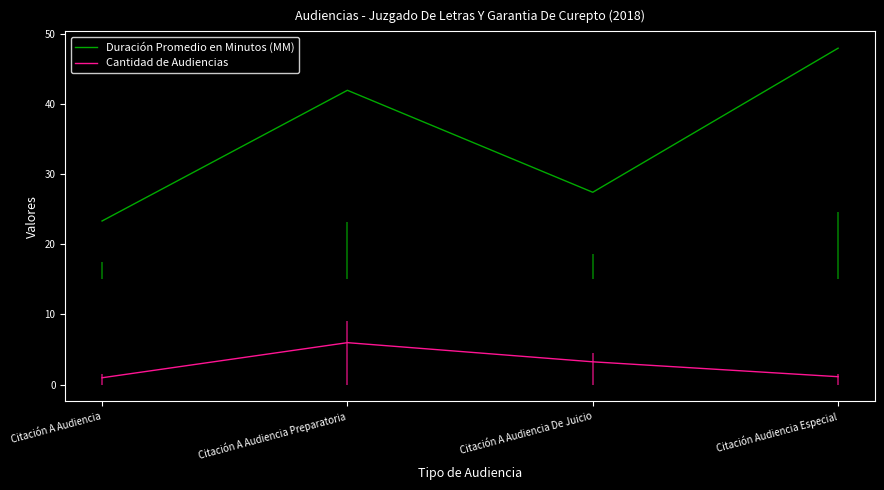

The Duración Promedio en Minutos (MM) series shows 15.3 at Citación Audiencia Especial. True or false?

False